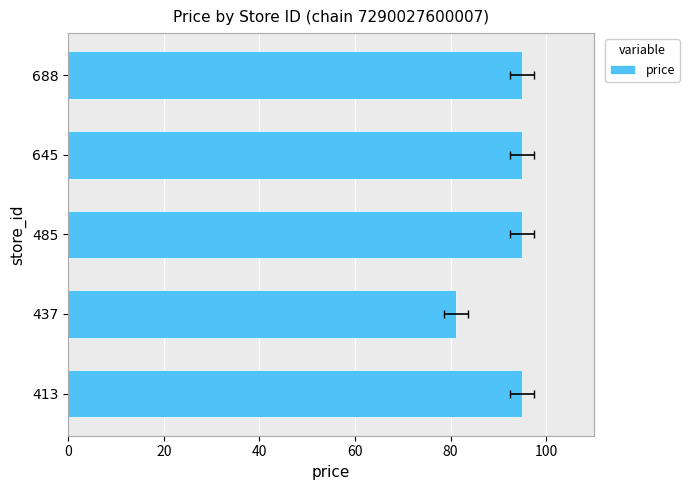

What is the smallest value displayed?

81.2